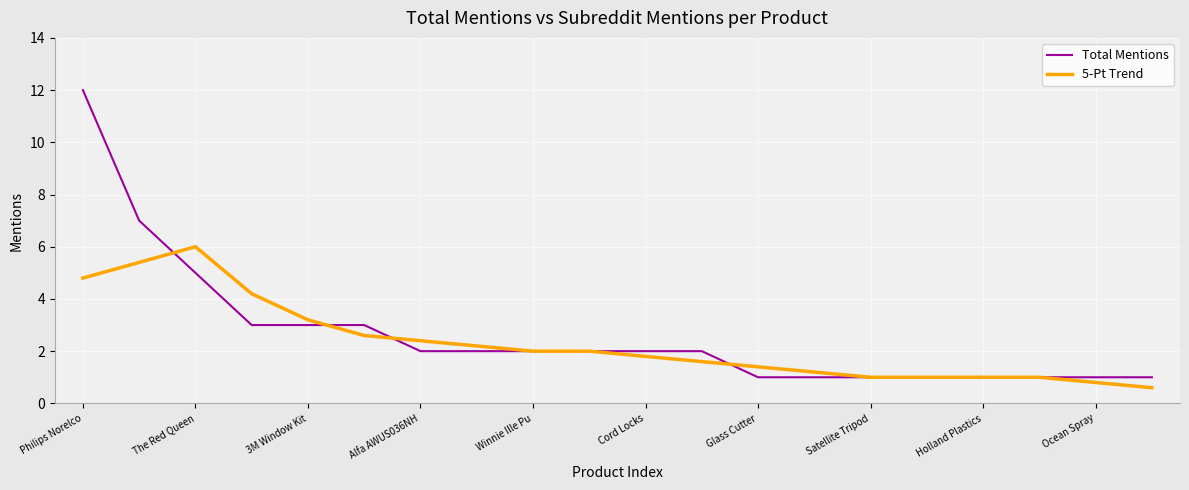

What is the maximum value shown in the chart?

12.0